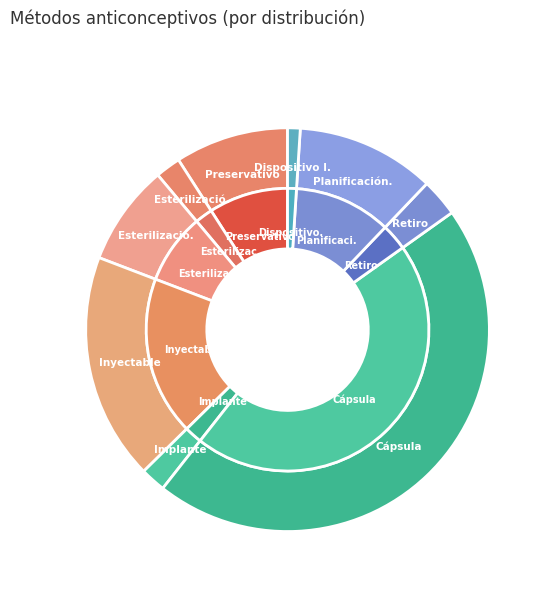

What percentage is the Cápsula/píldora slice, to the nearest percent?

45%